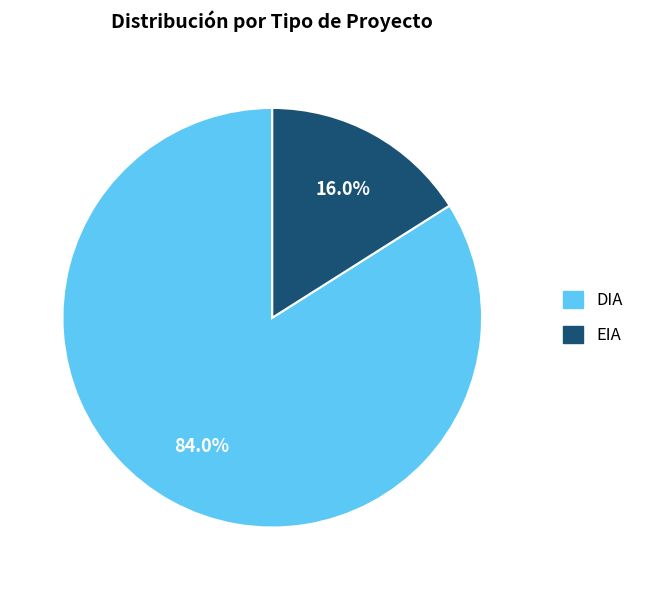

What percentage do EIA and DIA together represent?

100.0%